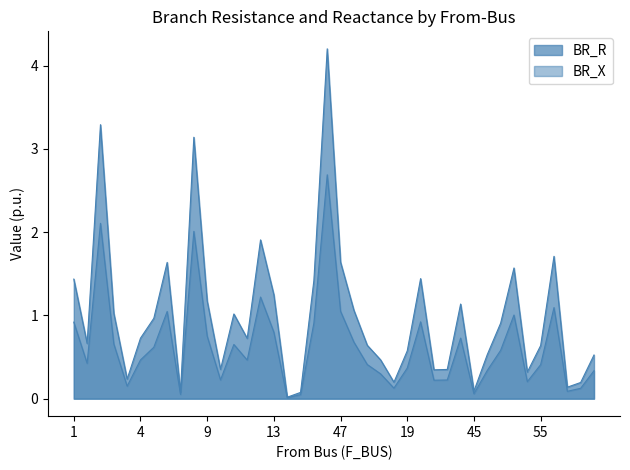

What are all the series names shown in the legend?

BR_R, BR_X